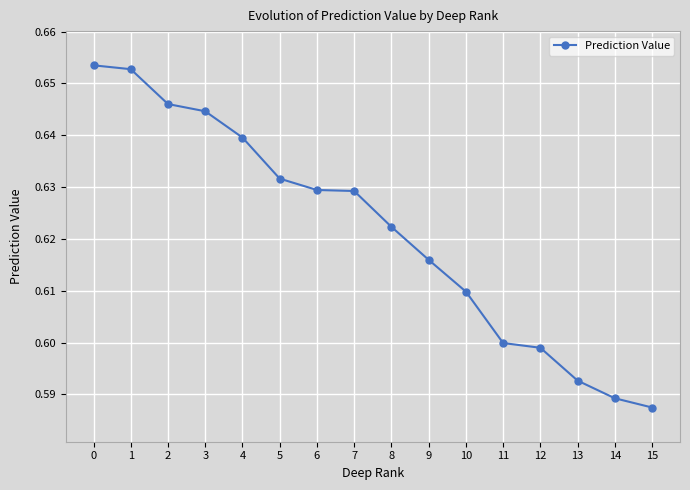

Does the chart display data point markers on the line(s)?

Yes